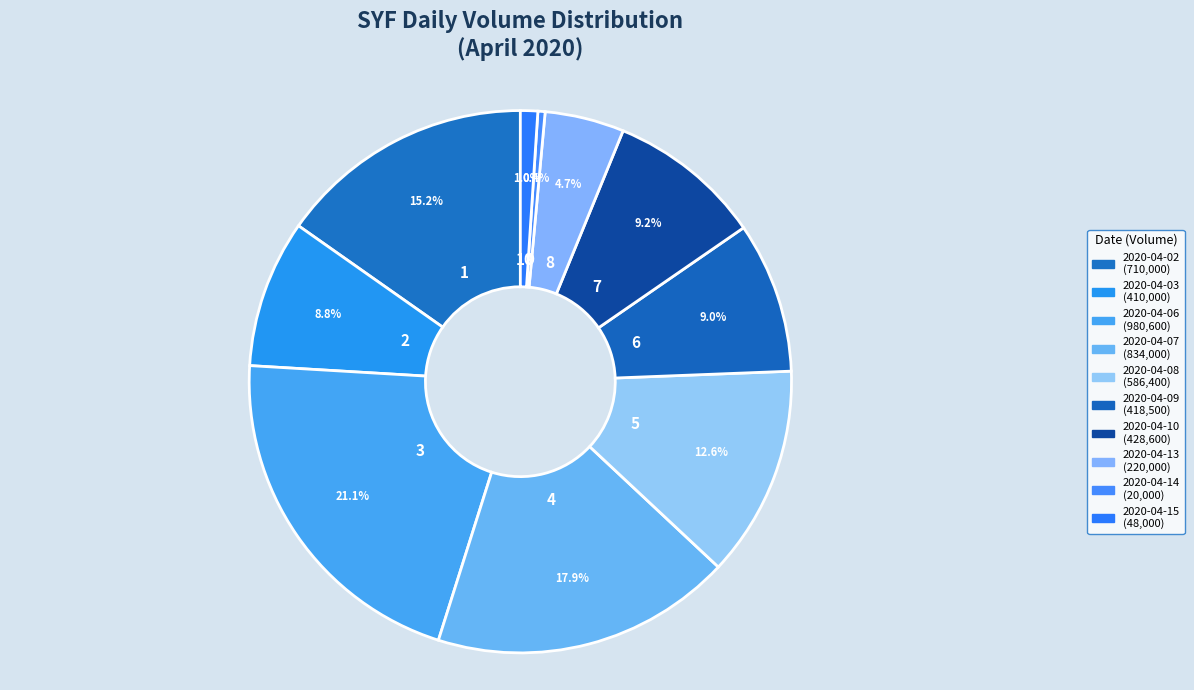

How many slices are in this pie chart?

10